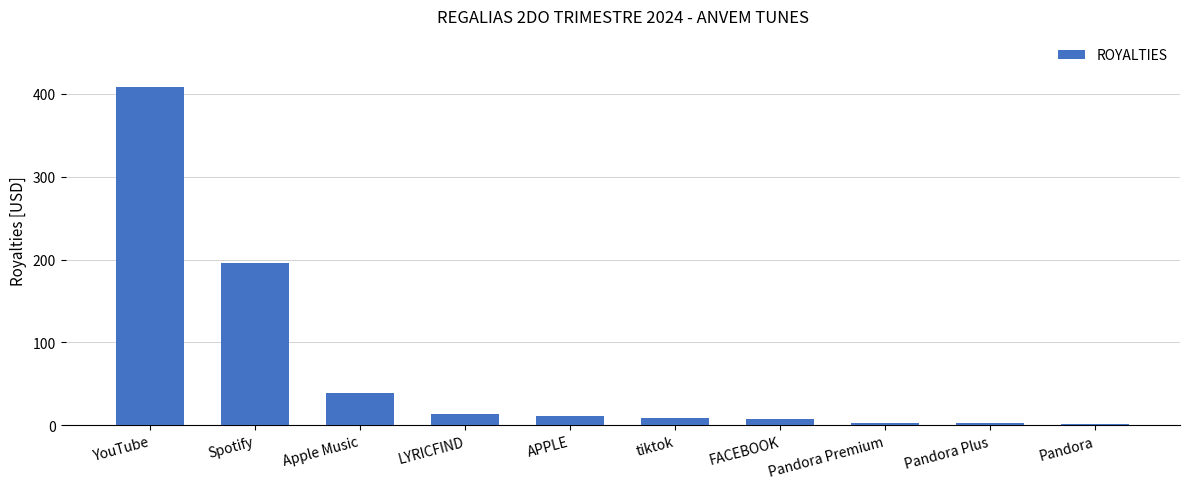

The value at Pandora is 1.9. True or false?

True